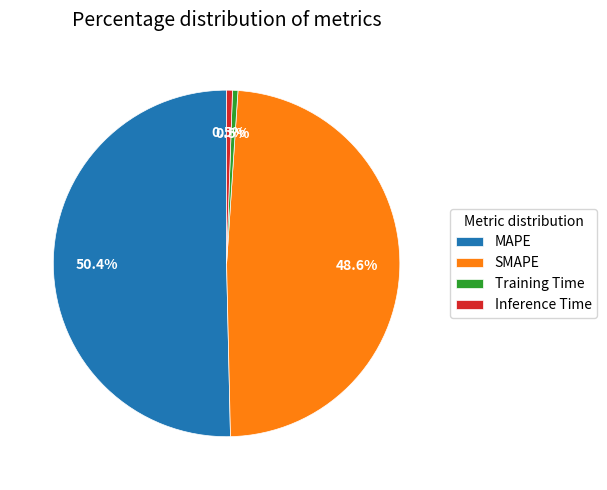

Which slice represents more than half of the pie?

MAPE